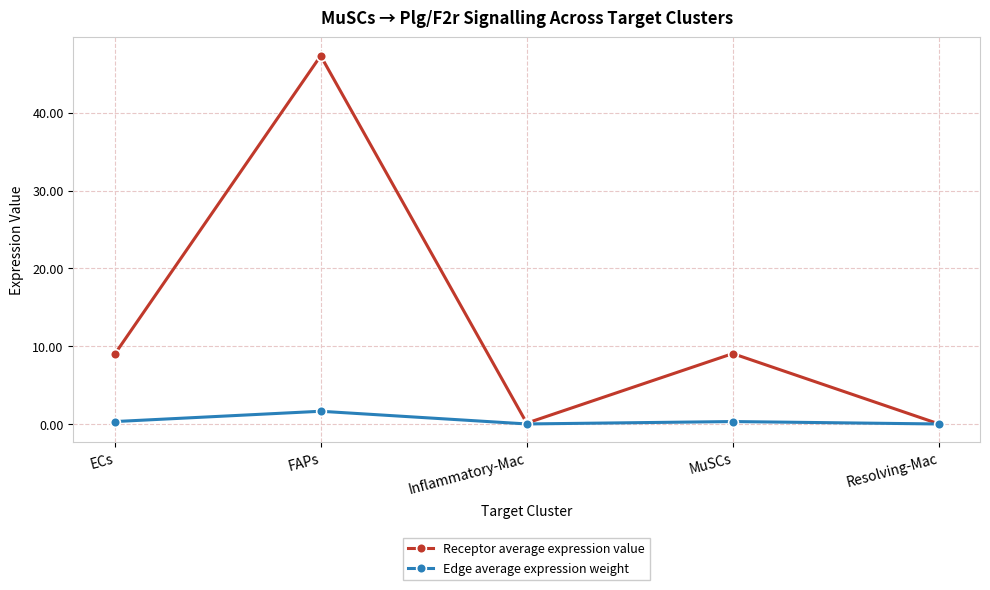

What is the maximum value for Edge average expression weight?

1.6